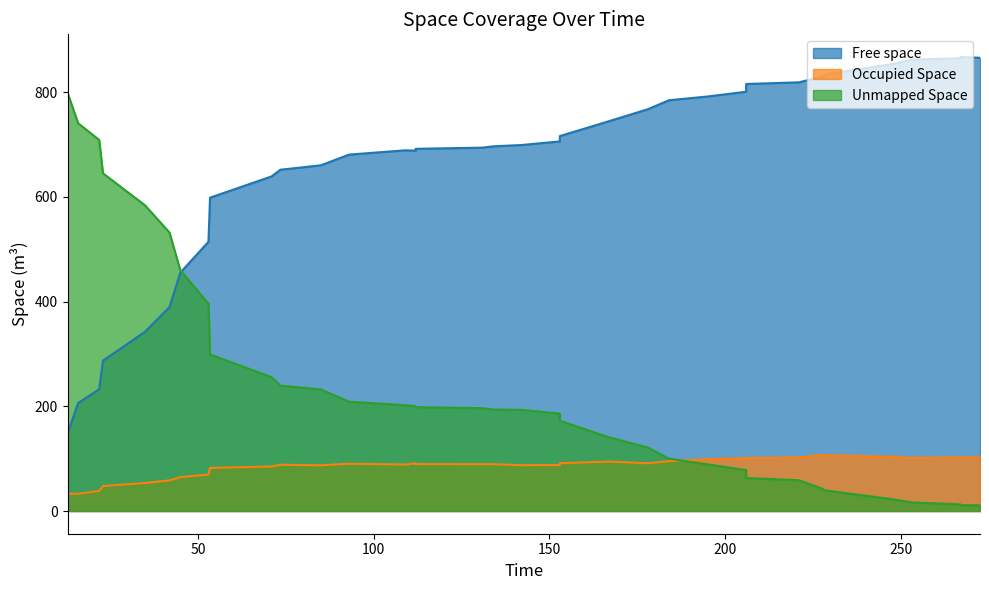

True or false: Unmapped Space has a value of 41.2 at 13.

False